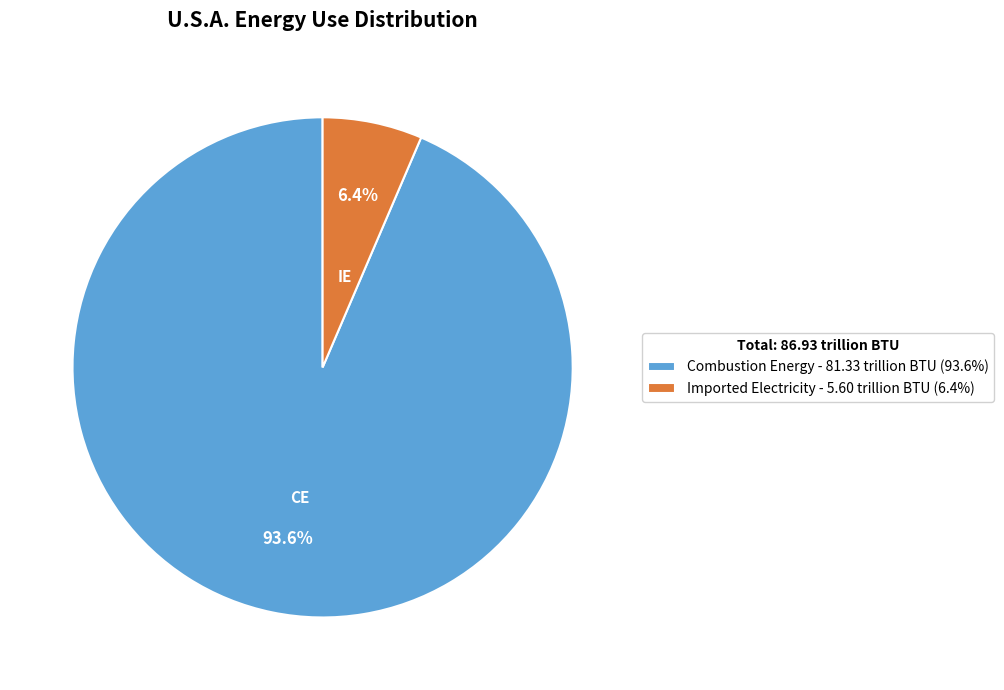

Between Imported Electricity - 5.60 trillion BTU (6.4%) and Combustion Energy - 81.33 trillion BTU (93.6%), which is larger?

Combustion Energy - 81.33 trillion BTU (93.6%)